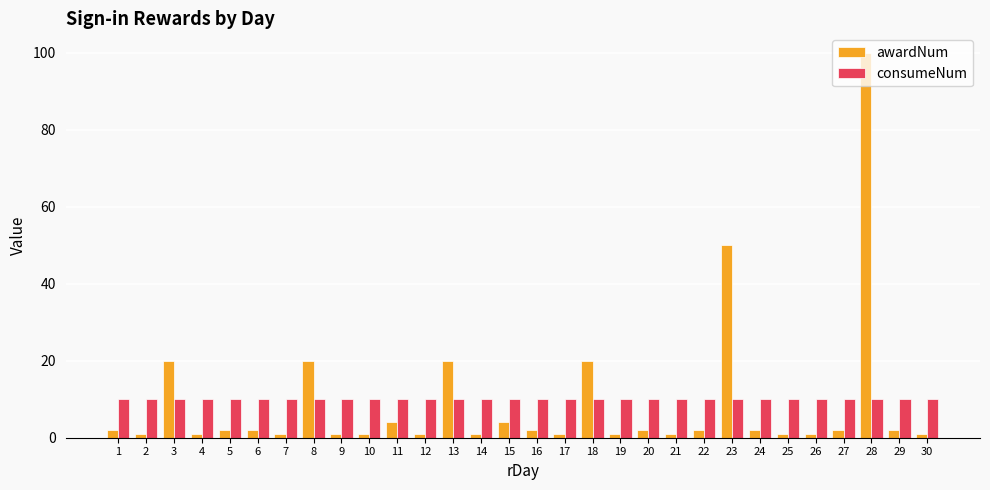

True or false: consumeNum has a value of 10 at 5.

True